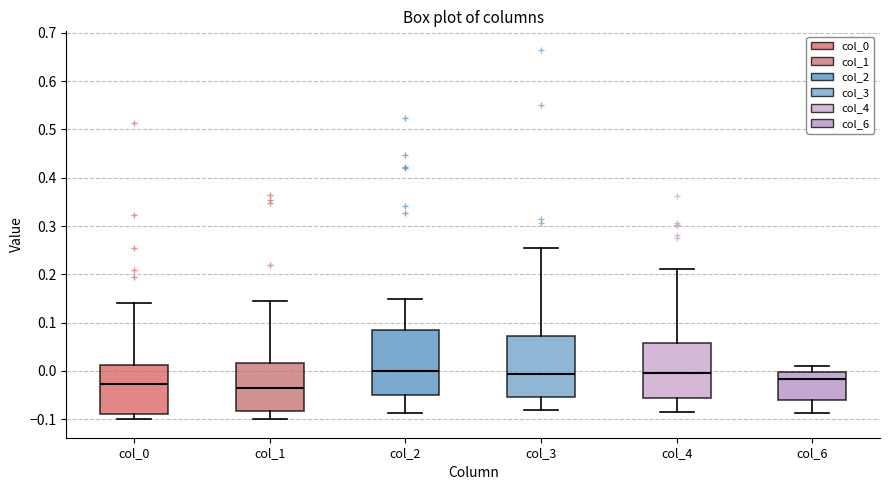

Reading left to right, read every box against the y-axis: the position of its median line, the range the box covers, and the ends of its whiskers. The values are not printed on the chart, so give them approximately, as read against the axis.

col_0: median -0.03, box -0.09 to 0.01, whiskers -0.10 to 0.14
col_1: median -0.04, box -0.08 to 0.02, whiskers -0.10 to 0.14
col_2: median 0.00, box -0.05 to 0.08, whiskers -0.09 to 0.15
col_3: median -0.01, box -0.05 to 0.07, whiskers -0.08 to 0.26
col_4: median 0.00, box -0.06 to 0.06, whiskers -0.09 to 0.21
col_6: median -0.02, box -0.06 to 0.00, whiskers -0.09 to 0.01